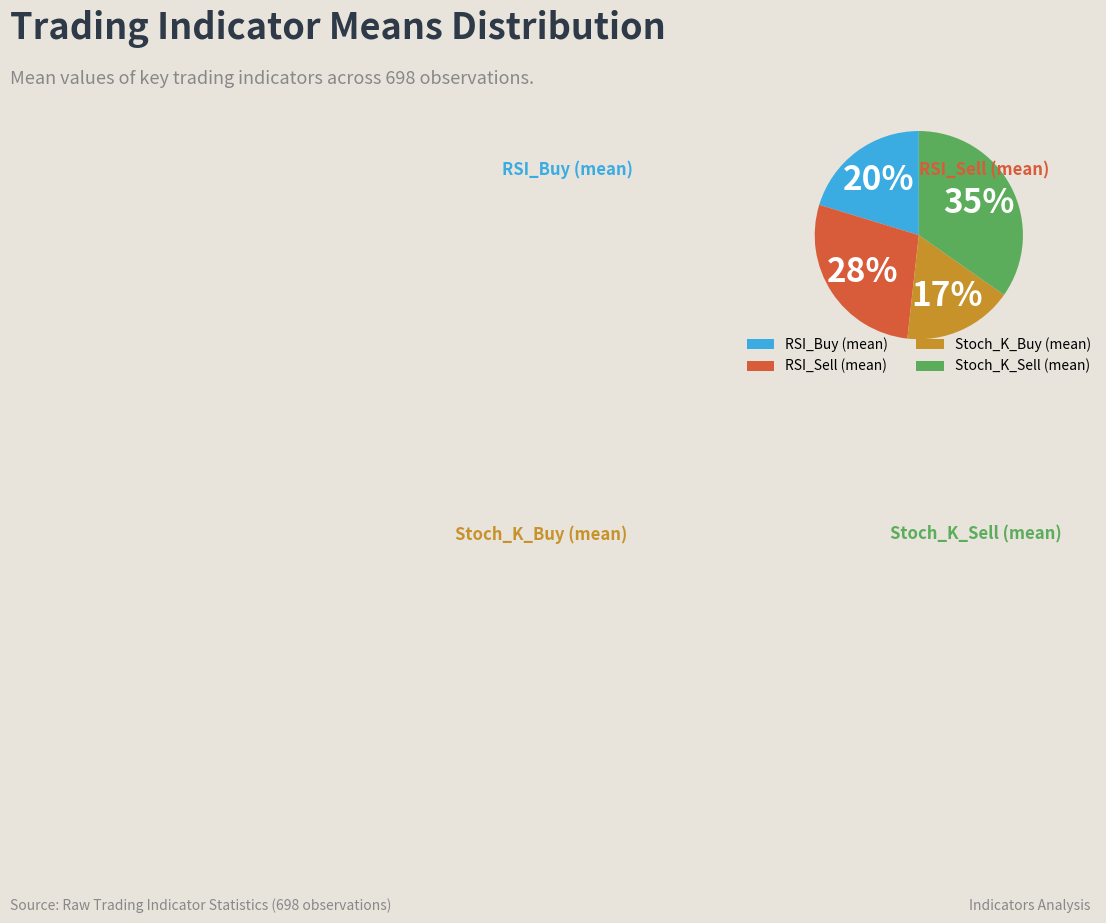

What portion of the pie excludes Stoch_K_Sell (mean)?

65.3%